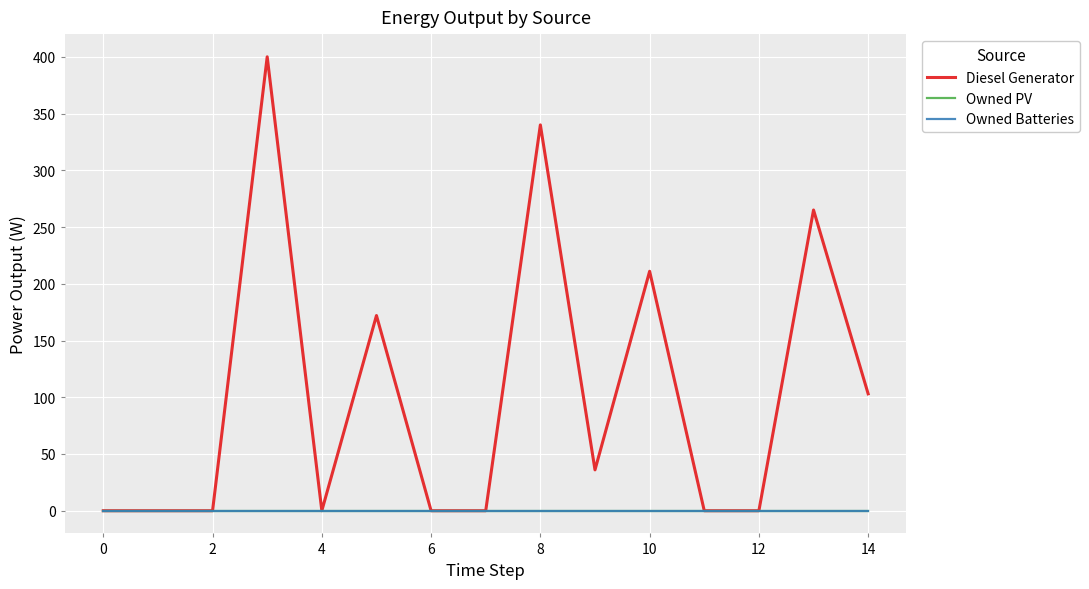

Does the chart have visible grid lines?

Yes